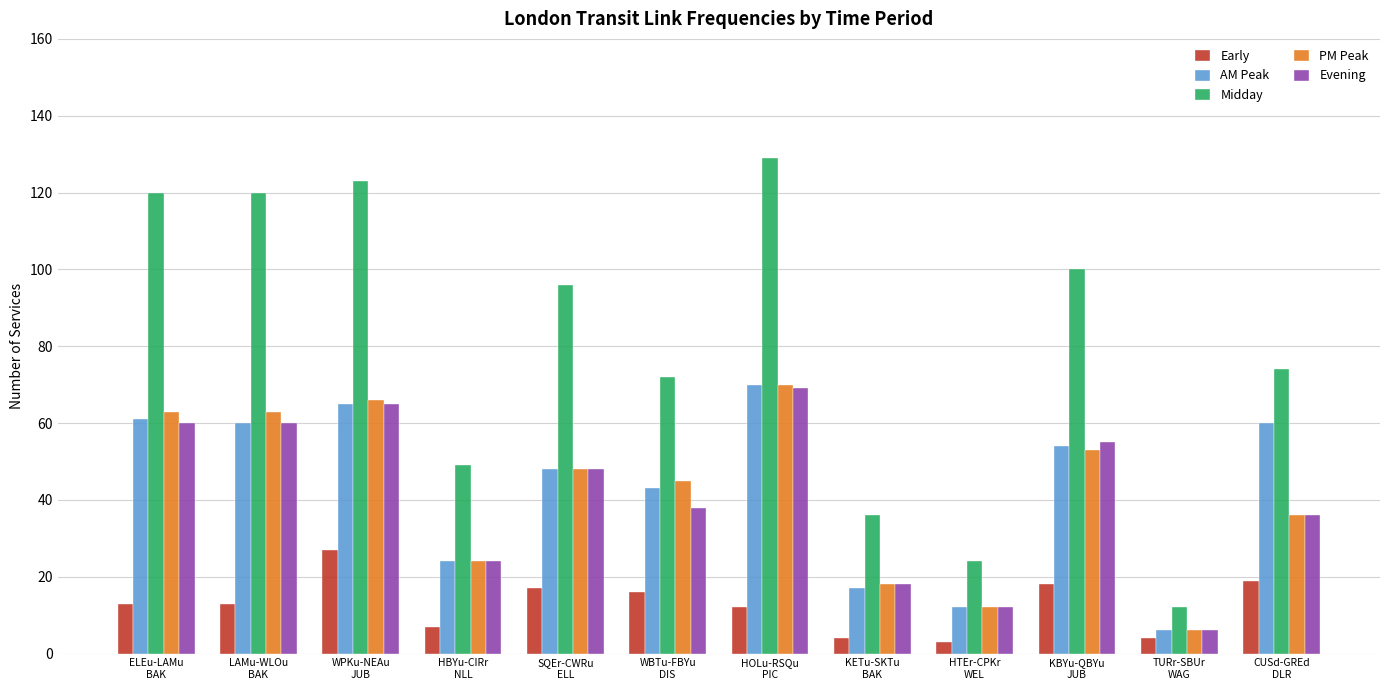

What is the highest value of the AM Peak series?

70